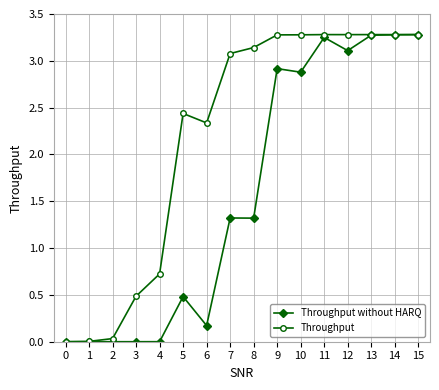

Which series has the largest total across all categories?

Throughput